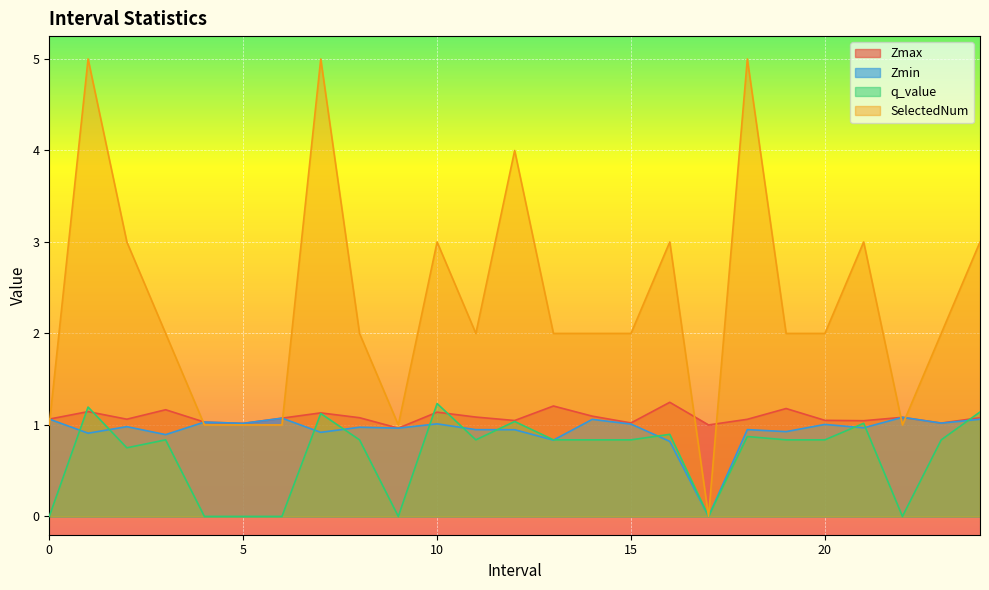

Reading left to right, what are all the values shown in this chart?

Zmax: 1.1	1.1	1.1	1.2	1.0	1.0	1.1	1.1	1.1	1.0	1.1	1.1	1.0	1.2	1.1	1.0	1.2	1.0	1.1	1.2	1.1	1.0	1.1	1.0	1.1
Zmin: 1.1	0.9	1.0	0.9	1.0	1.0	1.1	0.9	1.0	1.0	1.0	0.9	0.9	0.8	1.1	1.0	0.8	0.0	0.9	0.9	1.0	1.0	1.1	1.0	1.1
q_value: 0.0	1.2	0.8	0.8	0.0	0.0	0.0	1.1	0.8	0.0	1.2	0.8	1.0	0.8	0.8	0.8	0.9	0.0	0.9	0.8	0.8	1.0	0.0	0.8	1.1
SelectedNum: 1.0	5.0	3.0	2.0	1.0	1.0	1.0	5.0	2.0	1.0	3.0	2.0	4.0	2.0	2.0	2.0	3.0	0.0	5.0	2.0	2.0	3.0	1.0	2.0	3.0